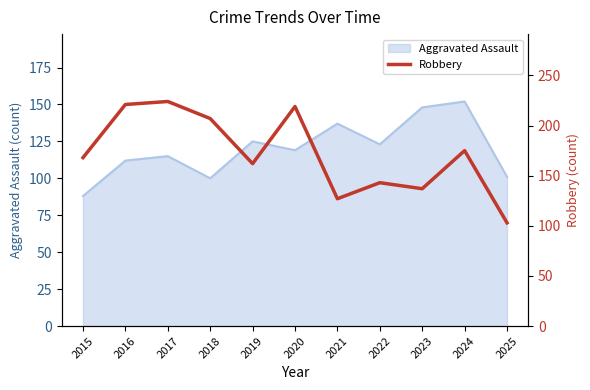

How many interior local peaks (higher than both neighbors) does the data have?

4